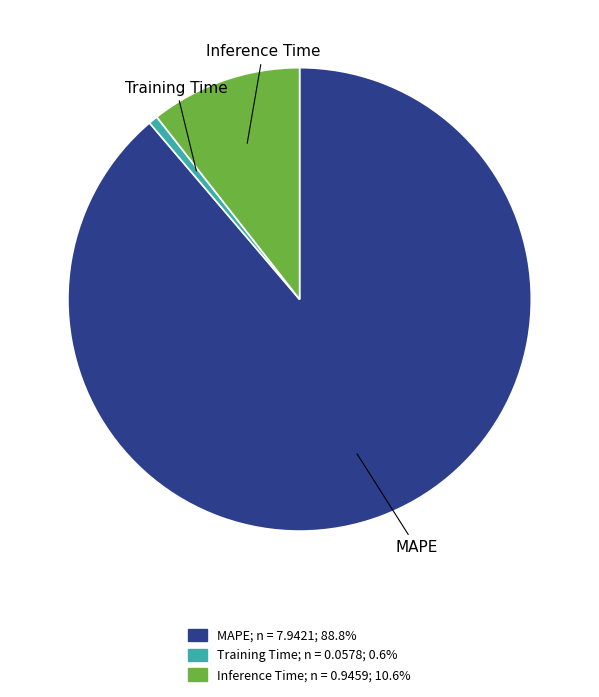

Rank the categories by value from lowest to highest.

Training Time, Inference Time, MAPE